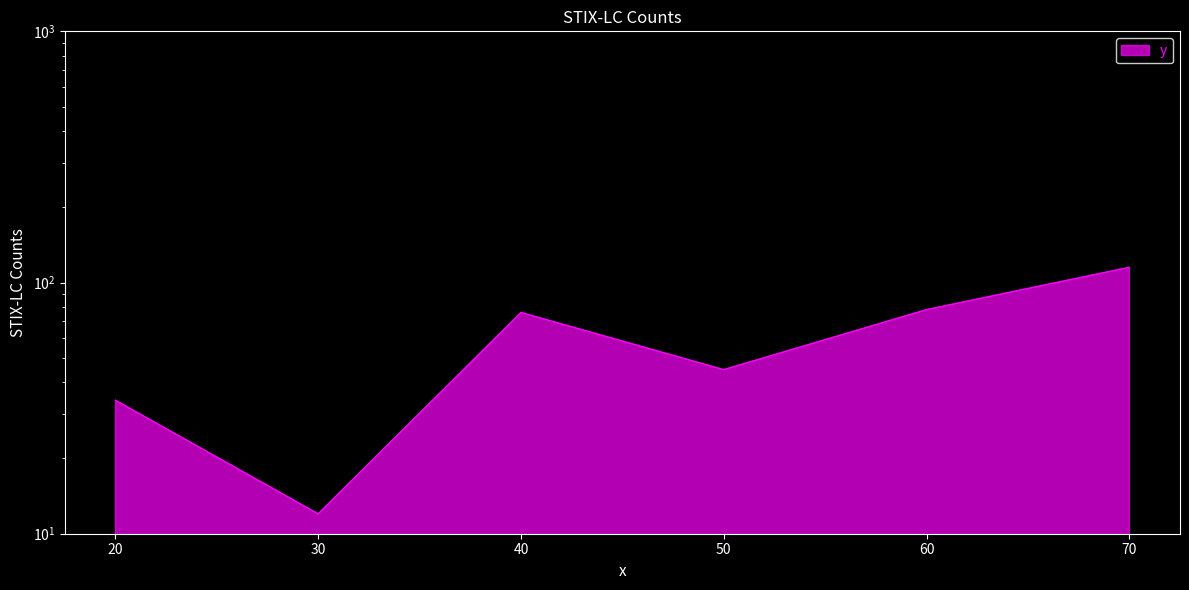

At which label does the data first exceed 76?

60.0